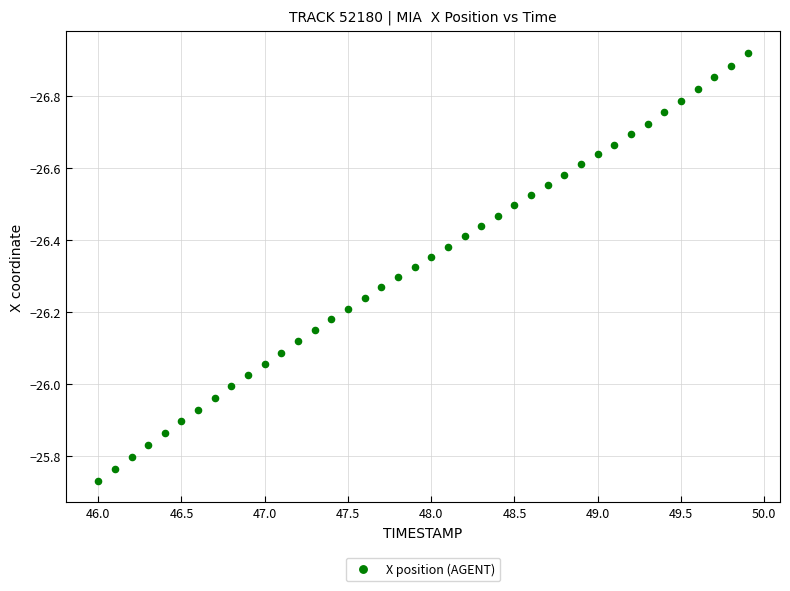

What is the range of Y values (max minus min)?

1.2